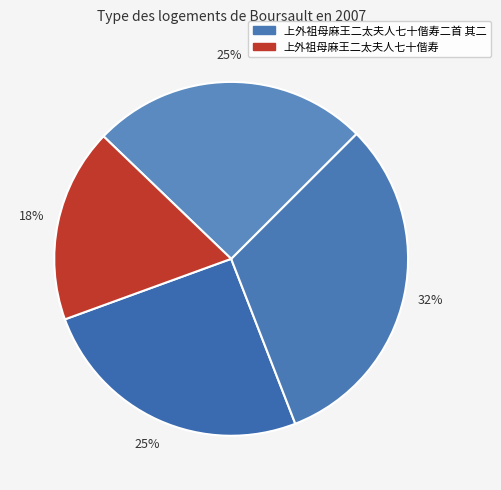

What is the smallest slice in the pie chart?

上外祖母麻王二太夫人七十偕寿